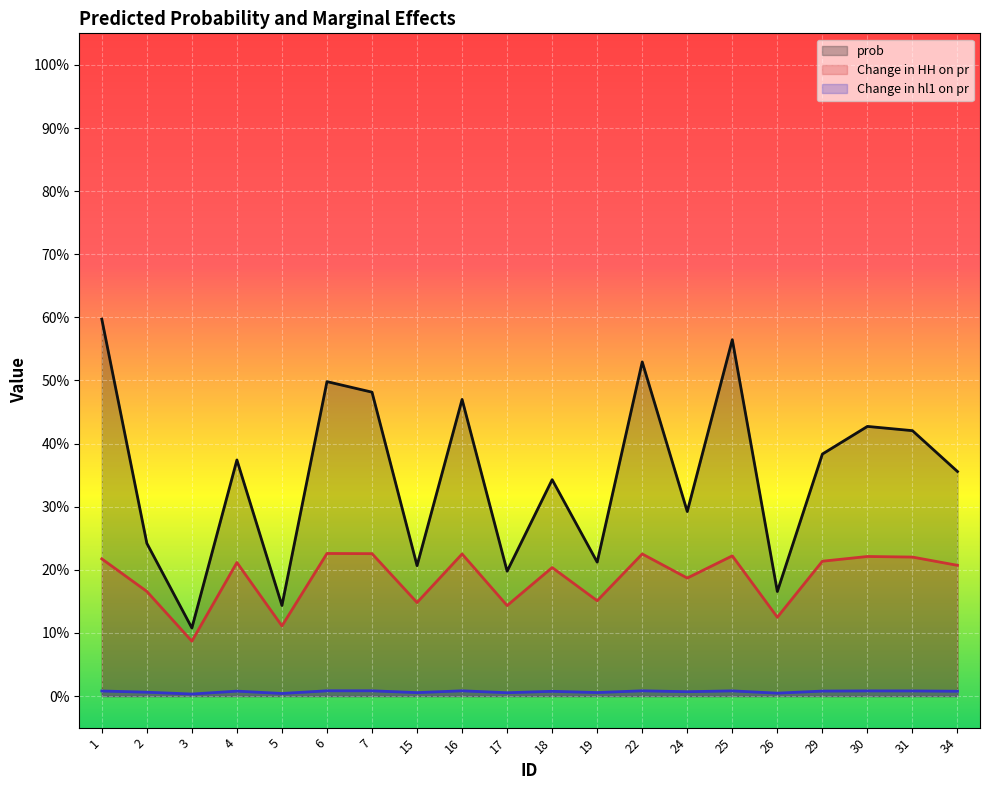

Which series has the widest spread of values?

prob